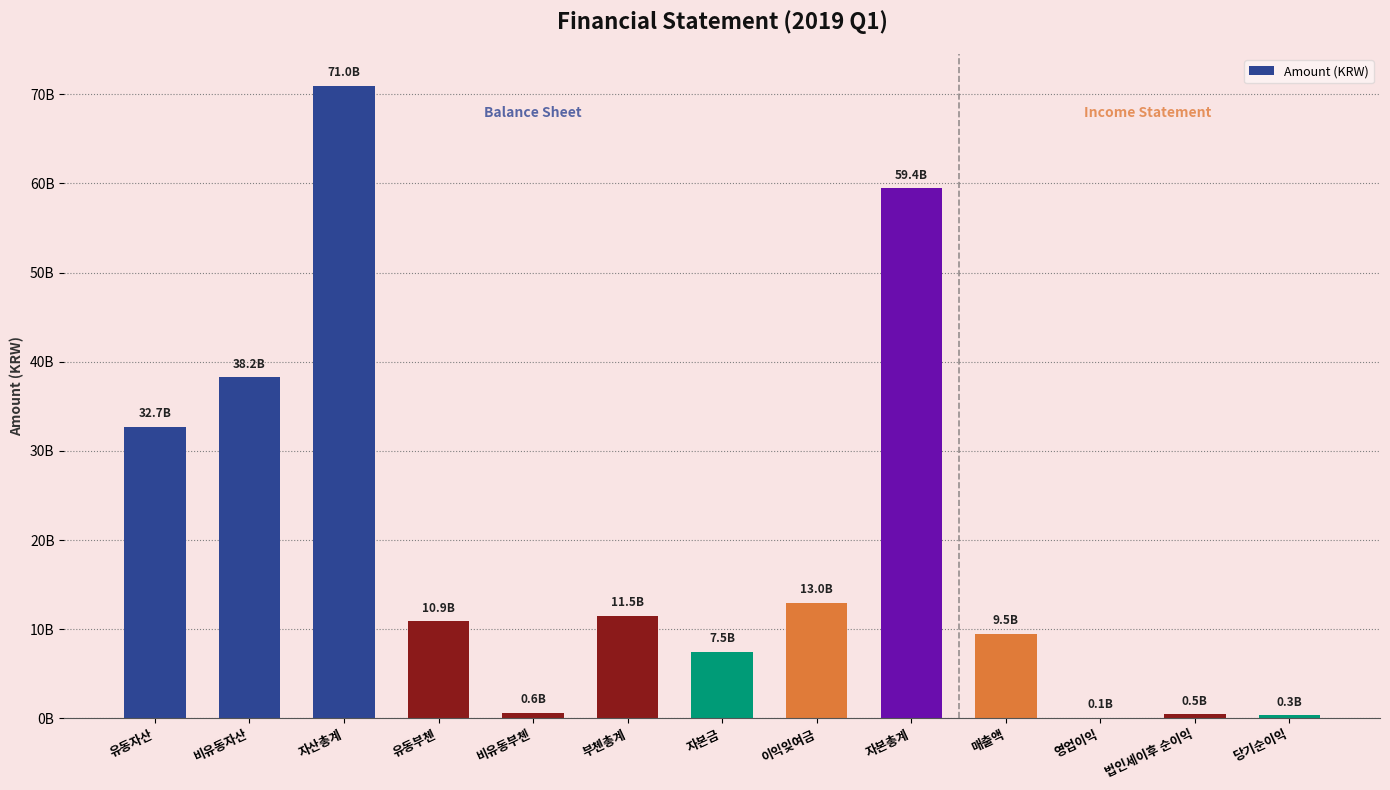

What is the average value?

19637956793